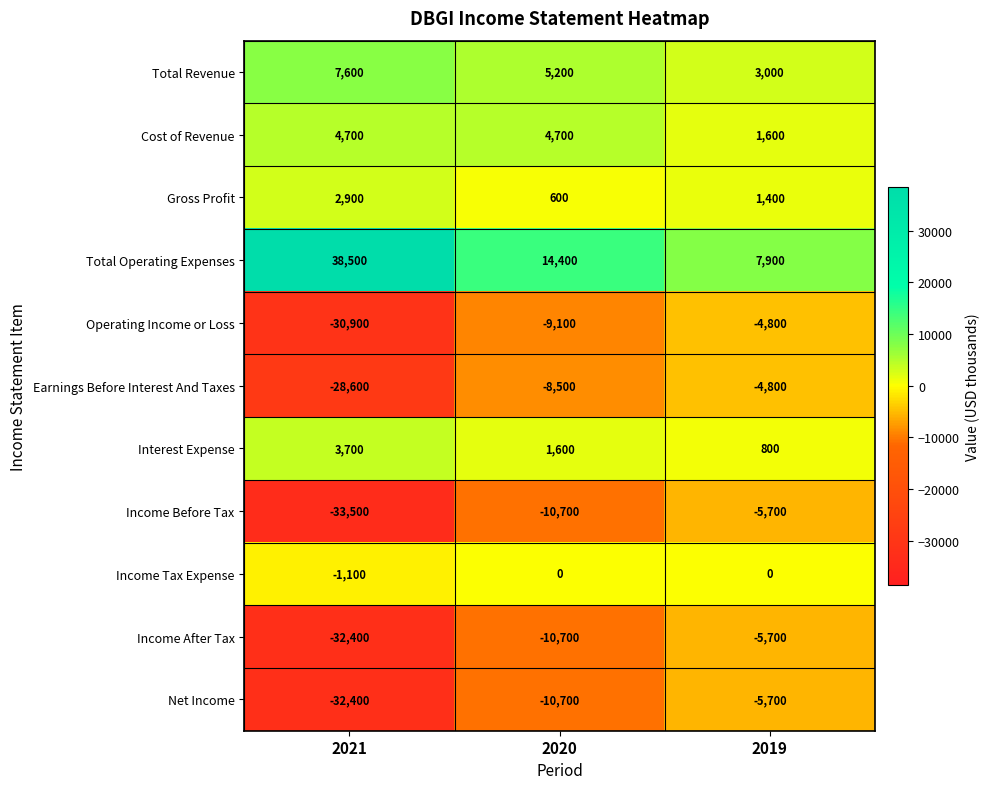

Rank the categories by Income After Tax value from highest to lowest.

2019, 2020, 2021